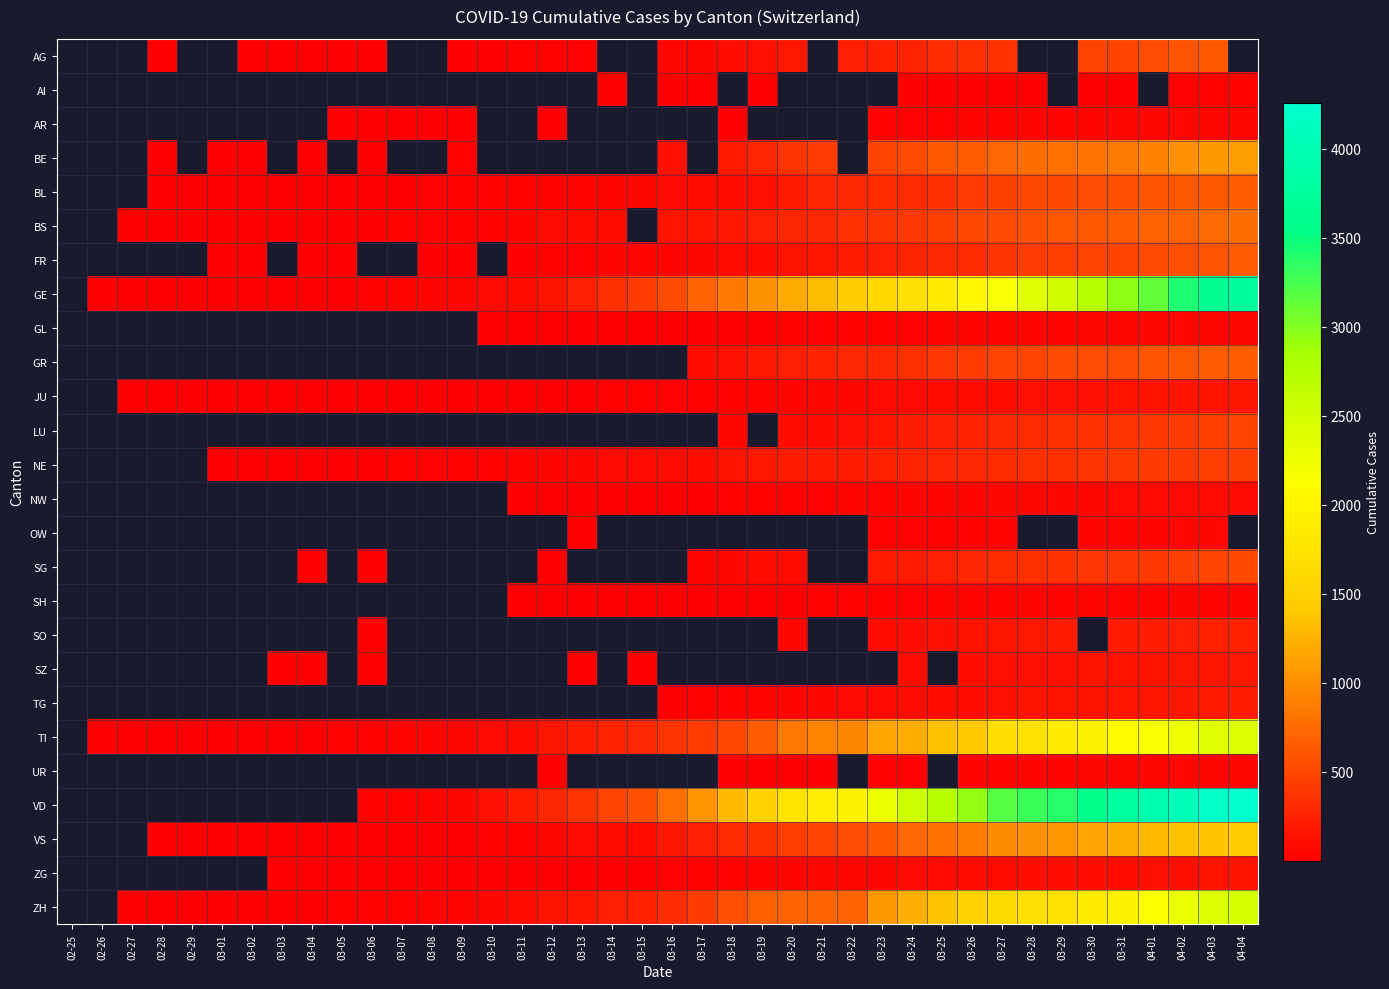

Count the number of categories in the chart.

40